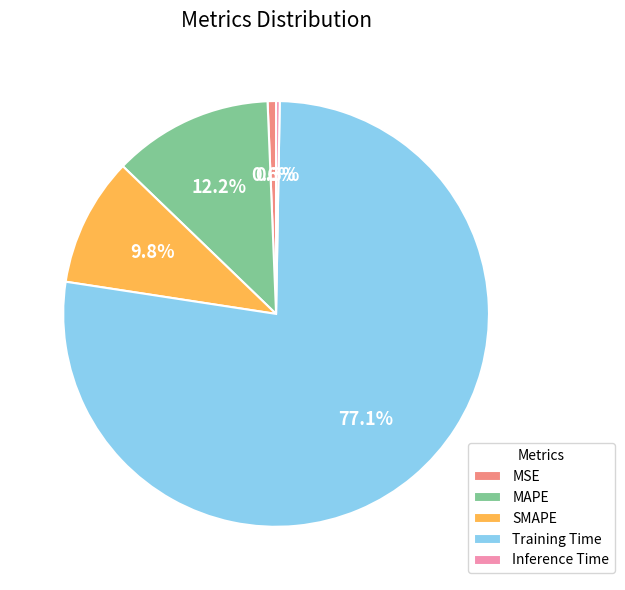

What portion of the pie excludes SMAPE?

90.2%